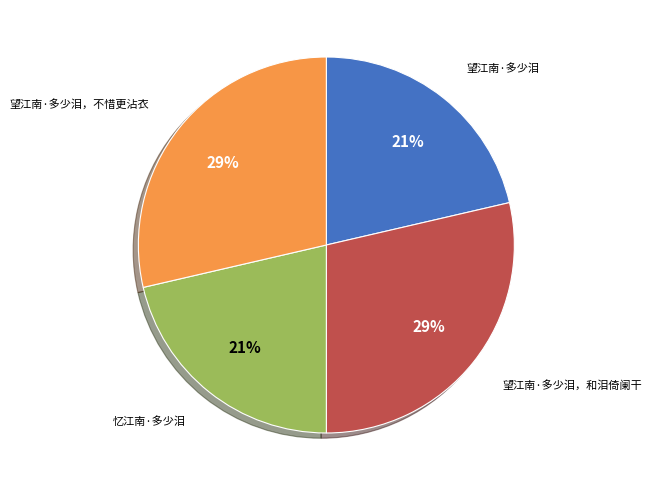

To the nearest percent, what percentage of the pie is 望江南·多少泪，不惜更沾衣?

29%